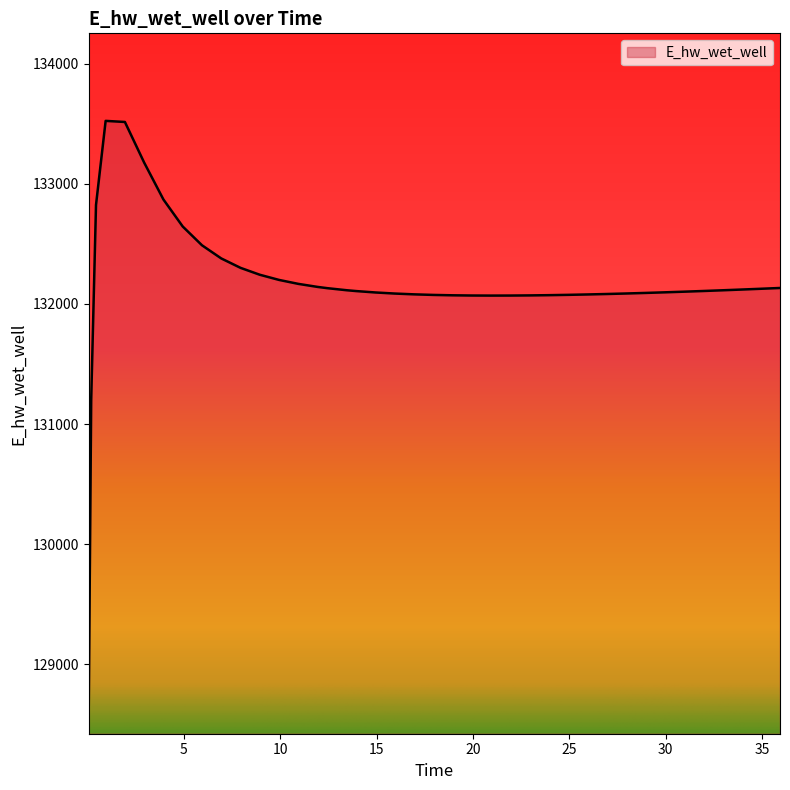

What is the minimum value shown in the chart?

128665.4